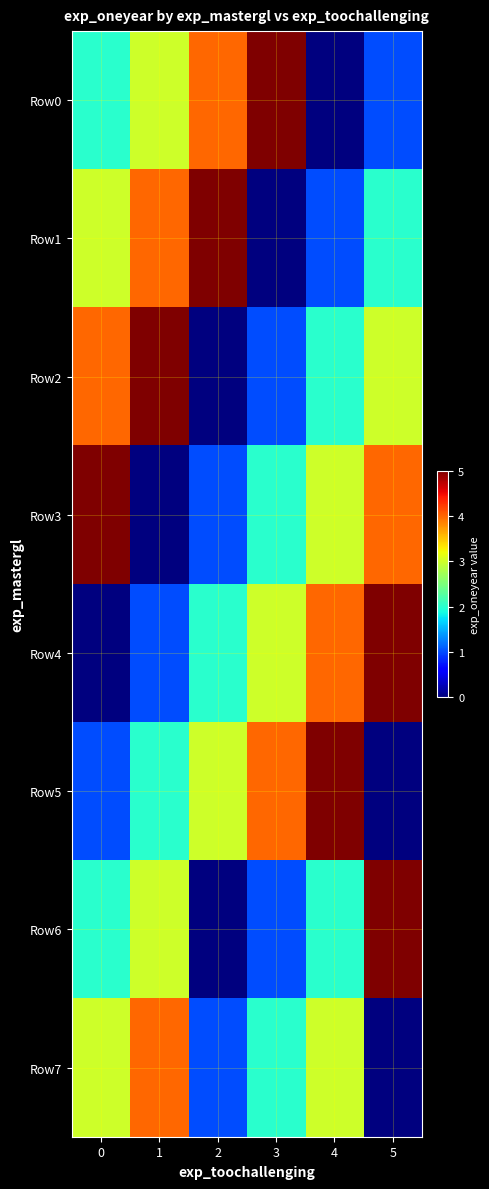

Reading left to right, extract all data points from this chart.

Row0: 0=2	1=3	2=4	3=5	4=0	5=1
Row1: 0=3	1=4	2=5	3=0	4=1	5=2
Row2: 0=4	1=5	2=0	3=1	4=2	5=3
Row3: 0=5	1=0	2=1	3=2	4=3	5=4
Row4: 0=0	1=1	2=2	3=3	4=4	5=5
Row5: 0=1	1=2	2=3	3=4	4=5	5=0
Row6: 0=2	1=3	2=0	3=1	4=2	5=5
Row7: 0=3	1=4	2=1	3=2	4=3	5=0